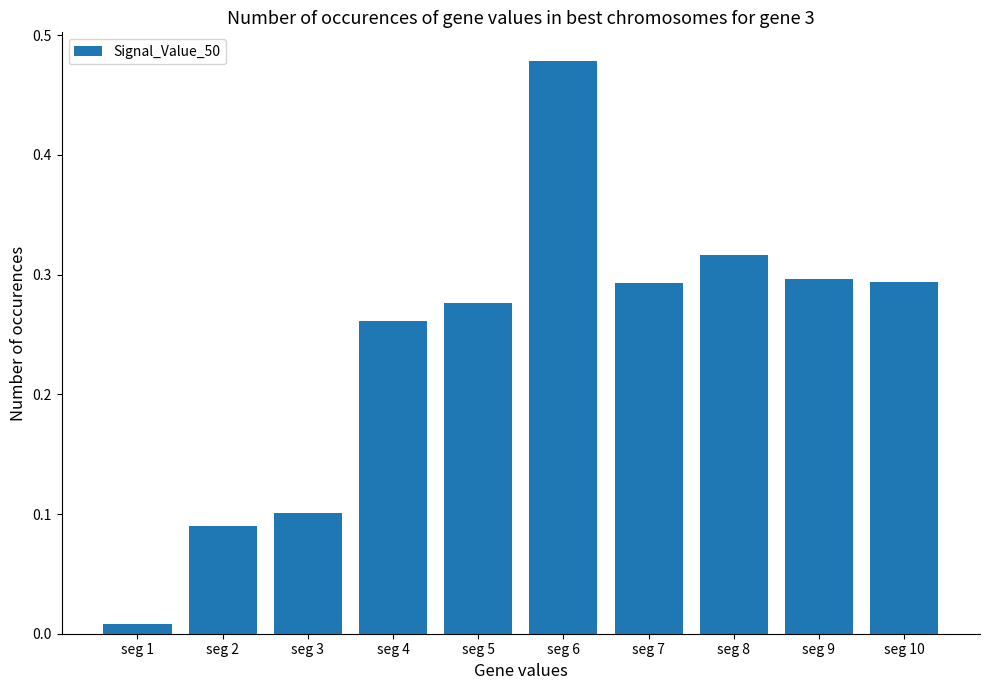

Are the bars grouped side by side (vs. stacked)?

No